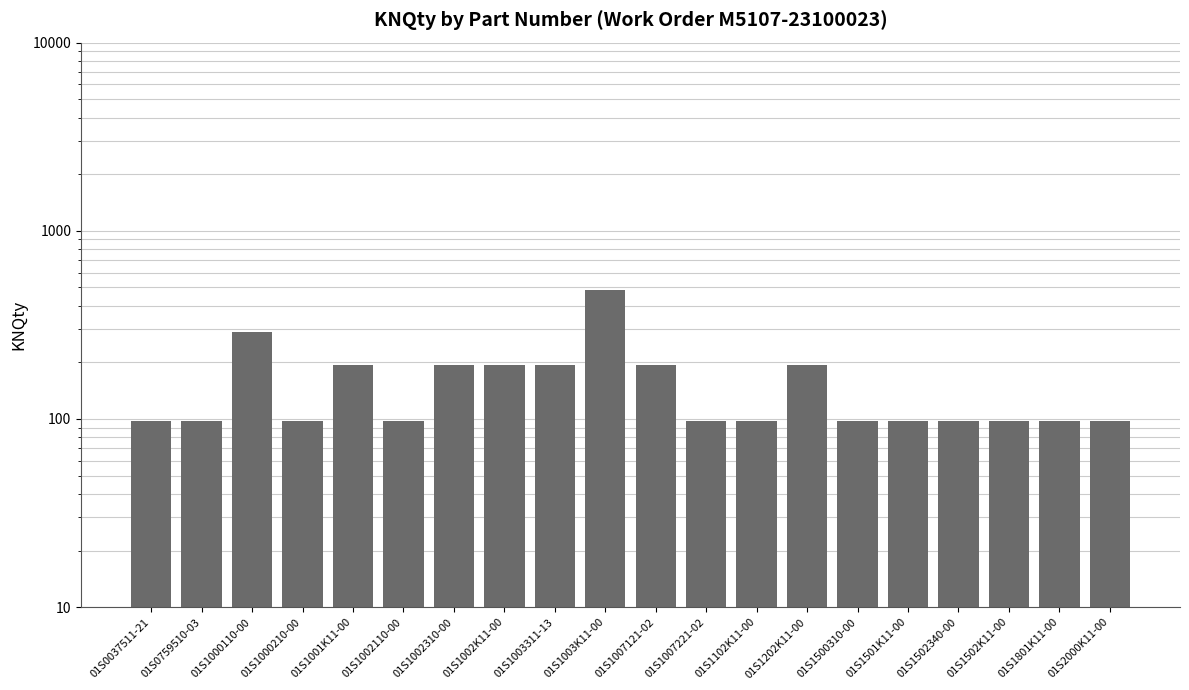

What is the smallest value displayed?

97